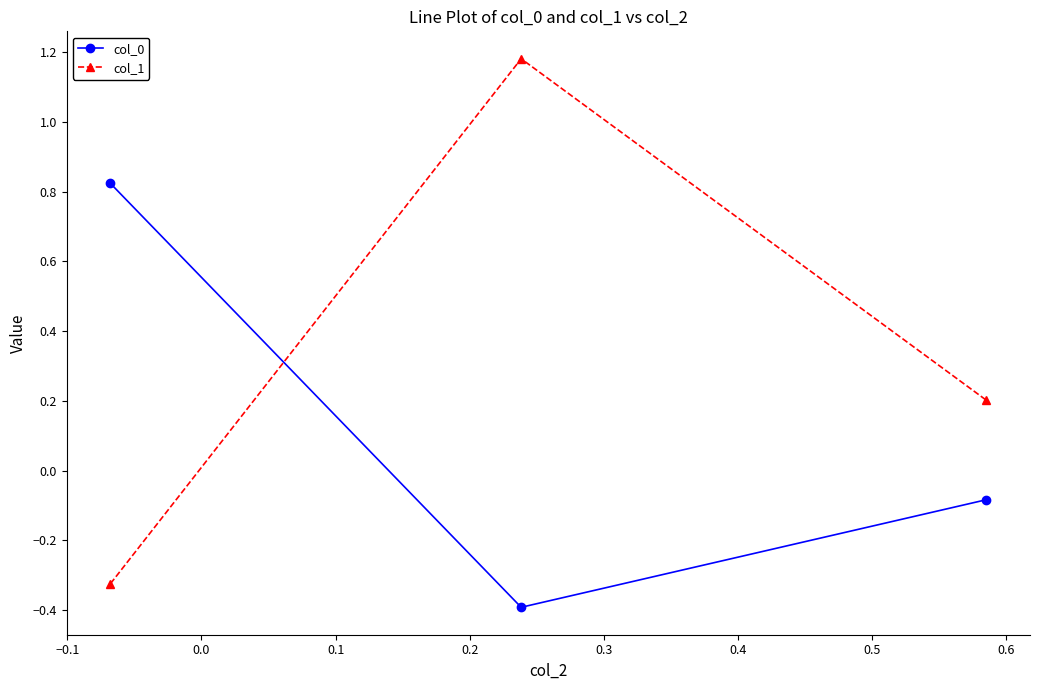

Rank the series by their average value, from highest to lowest.

col_1, col_0